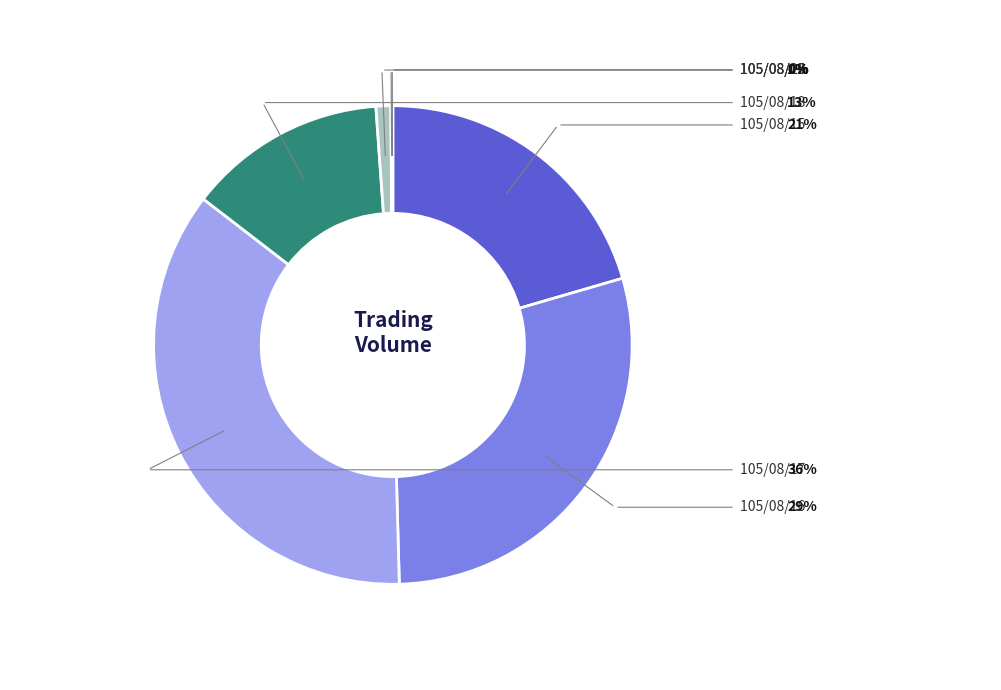

Which category has the biggest portion of the pie?

105/08/17